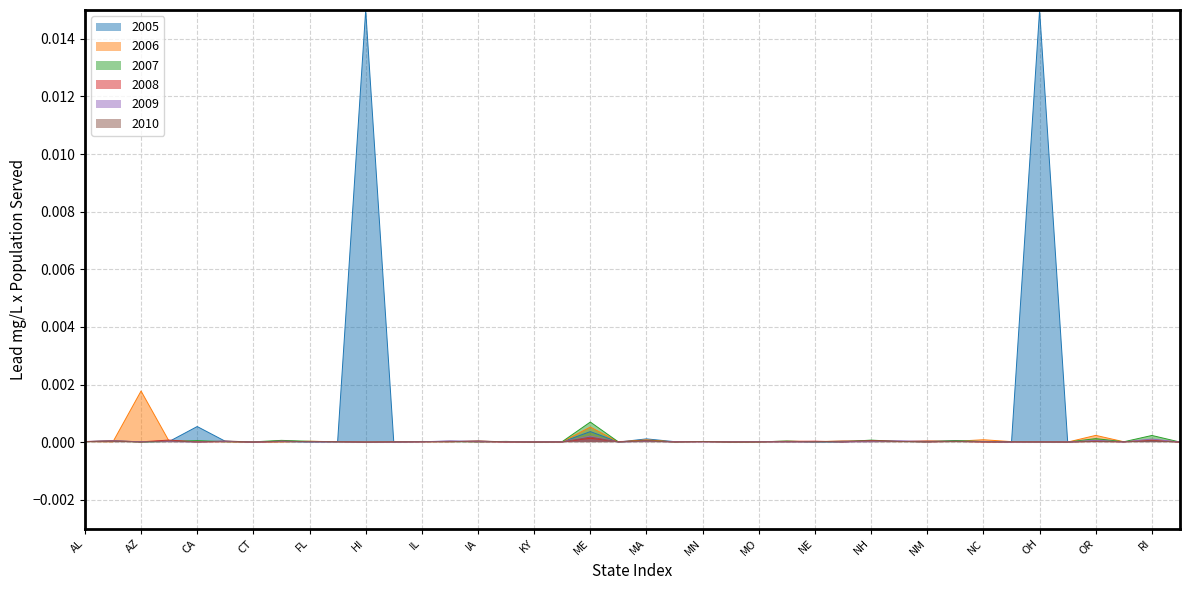

Between which two adjacent categories do 2006 and 2007 first intersect?

AL and AK